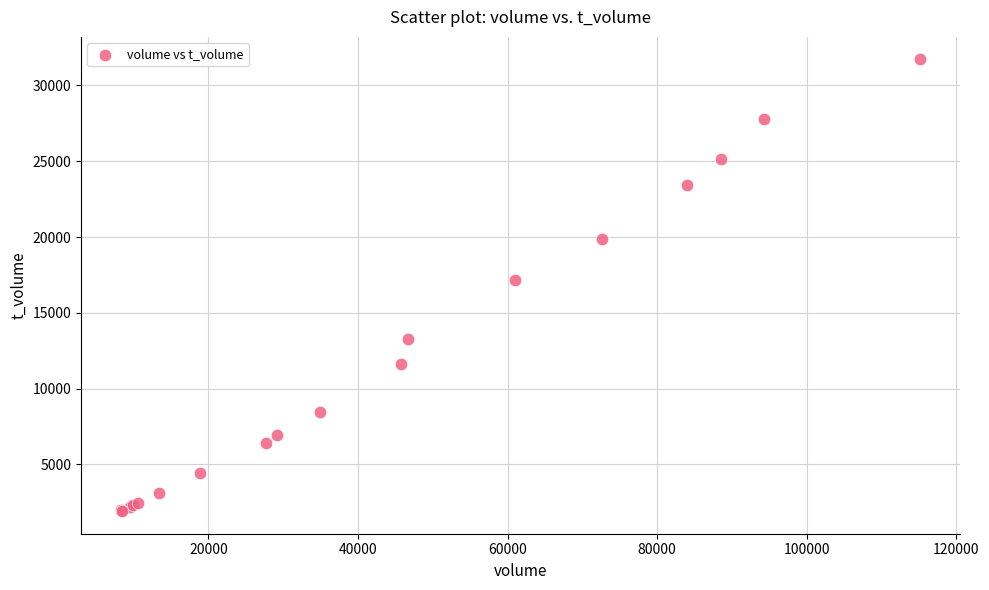

What Y value in the scatter plot is closest to 16815?

17160